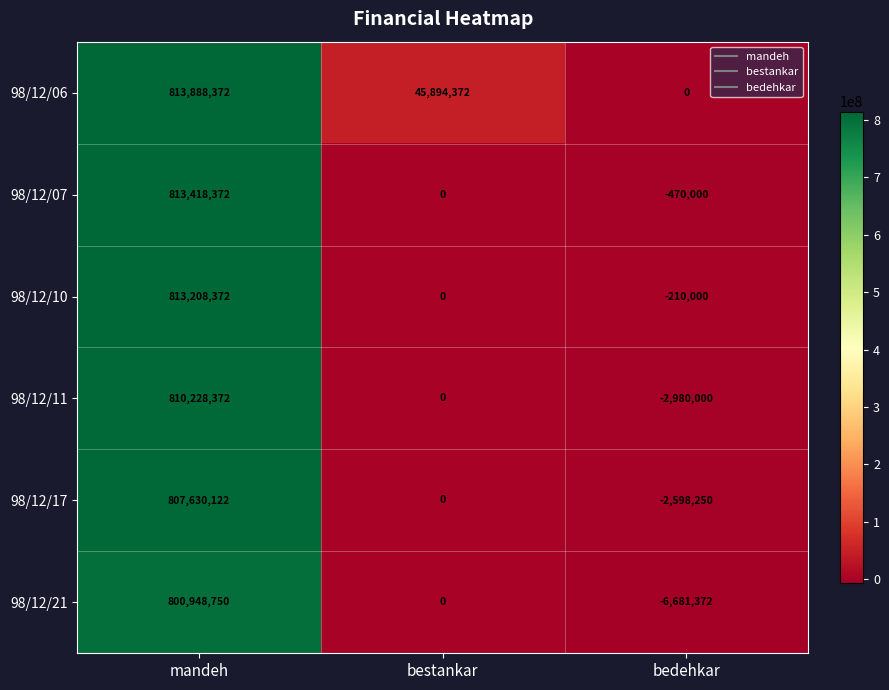

Is it true that 98/12/10 equals 252474918 at mandeh?

False